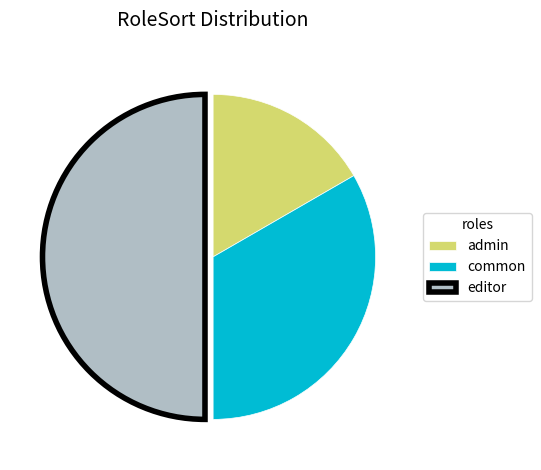

Combined, do common and editor account for over 50%?

Yes